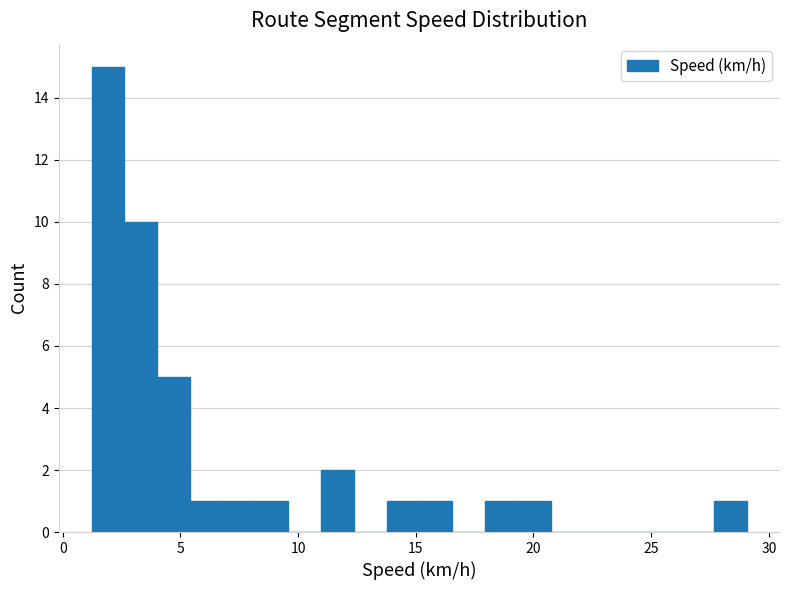

Around what value on the x-axis is the tallest bar? Give the approximate position of its centre, as read against the axis.

2.0